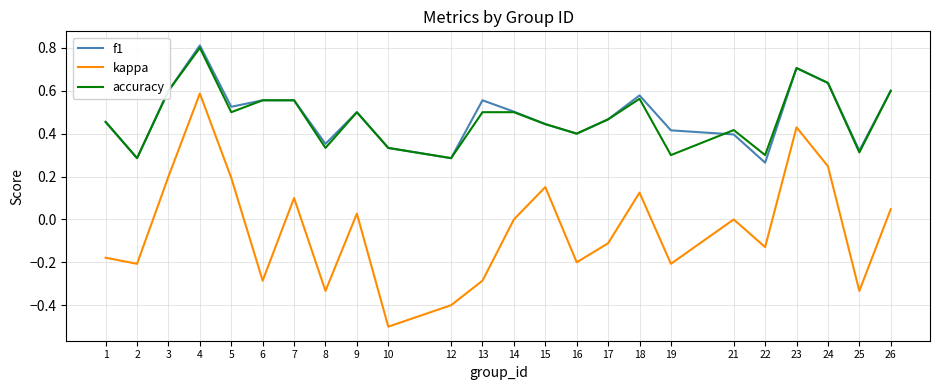

The value of f1 at 21 is 0.5. True or false?

False